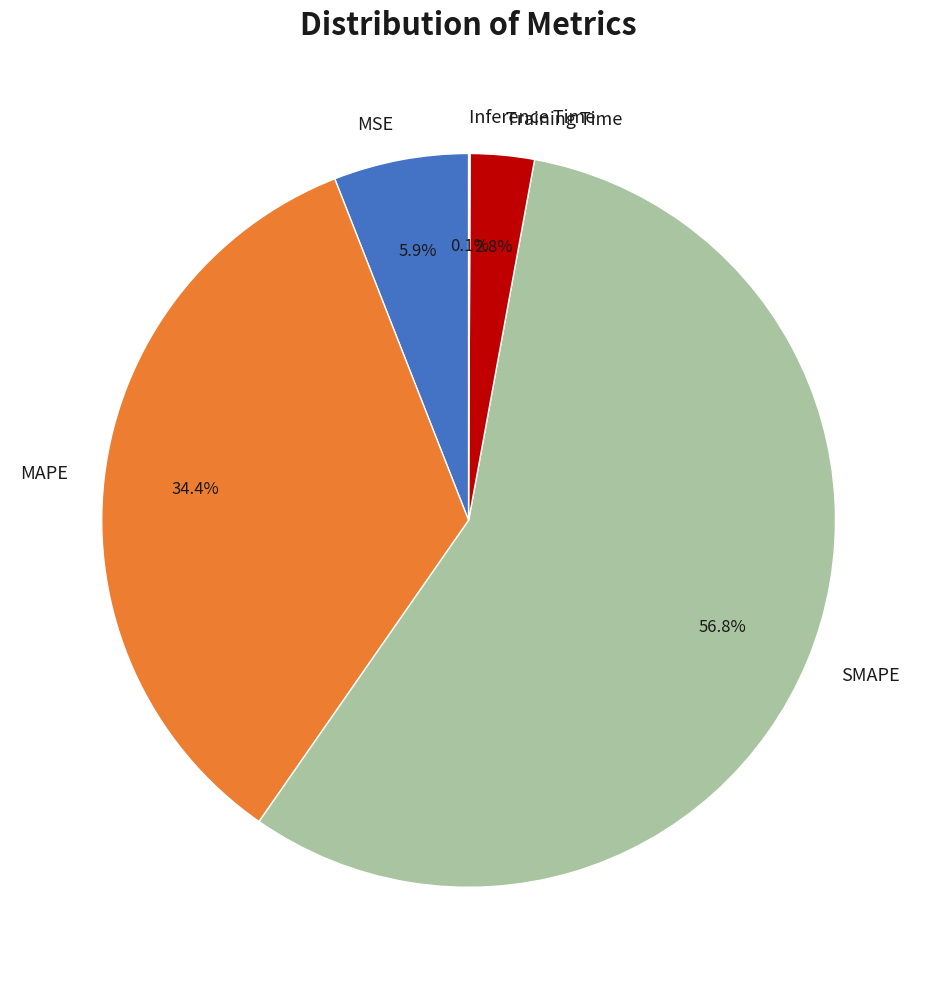

Is there any slice that represents more than half of the pie?

Yes